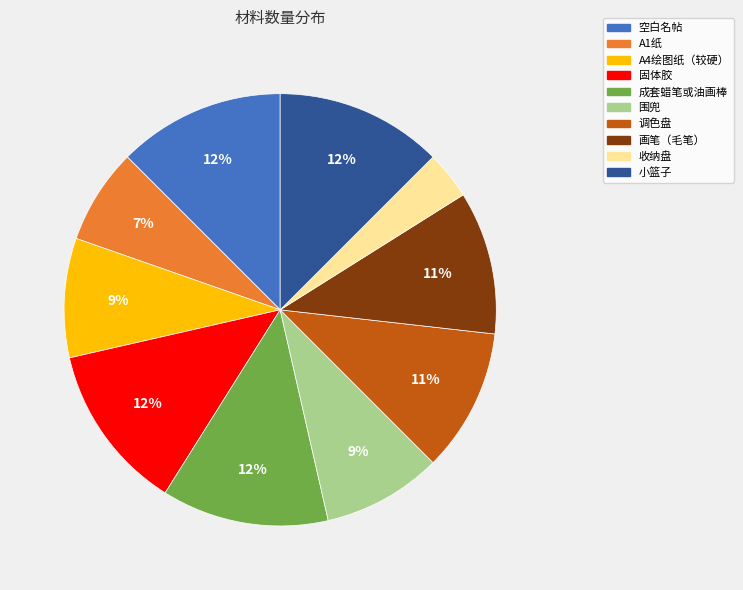

Does A1纸 represent more than half of the total?

No